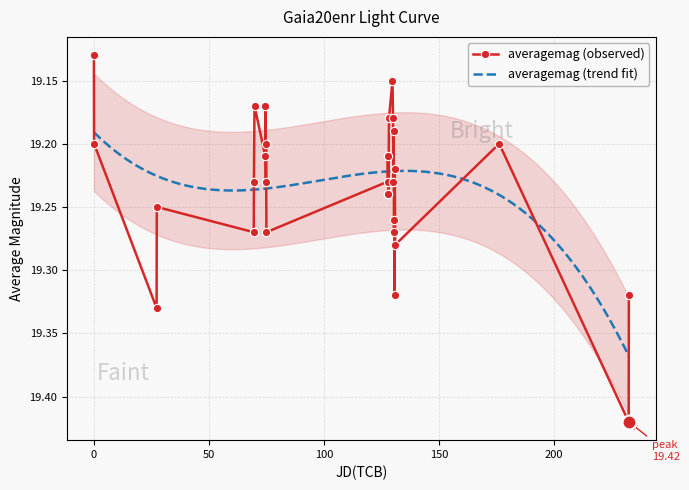

In averagemag (observed), how many points are lower than both neighbors (excluding endpoints)?

10